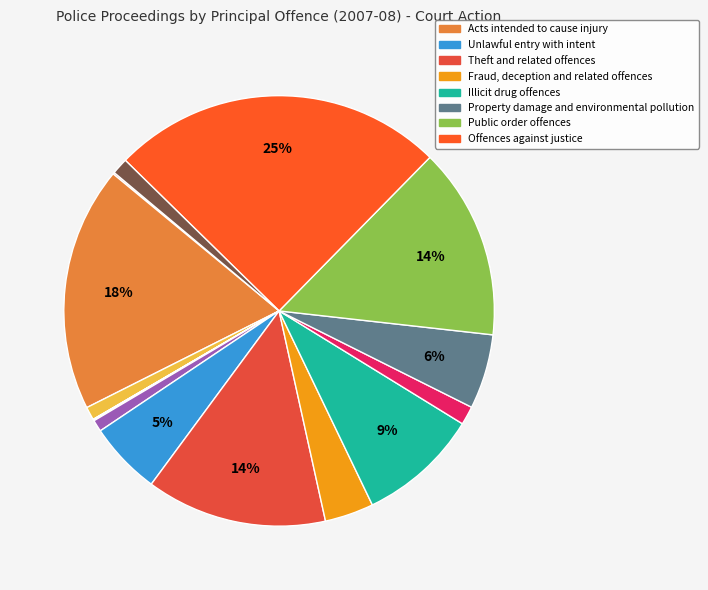

Is there a majority slice in this chart?

No